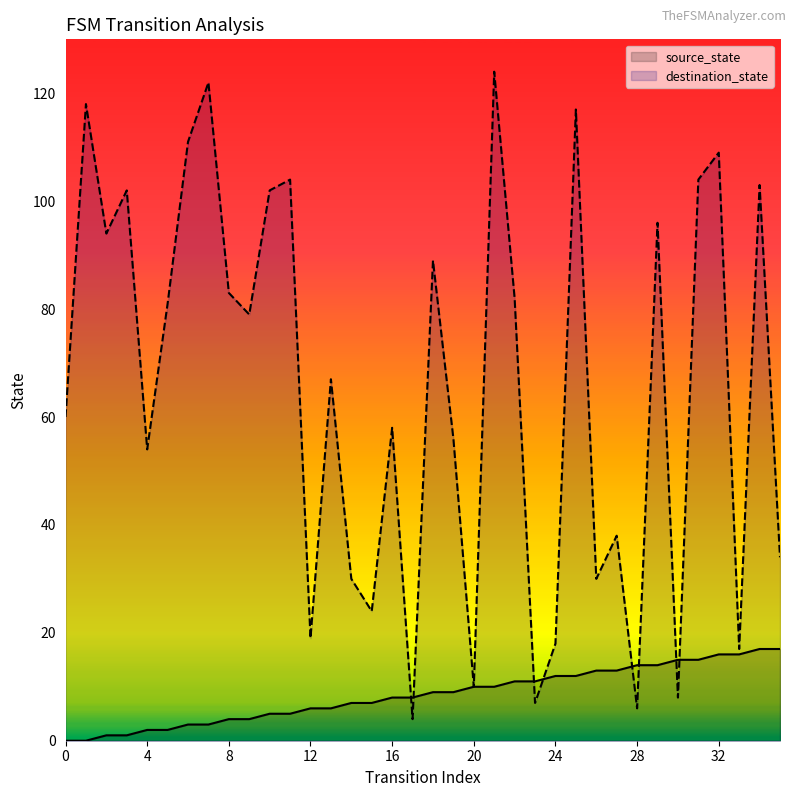

Which series has the widest spread of values?

destination_state